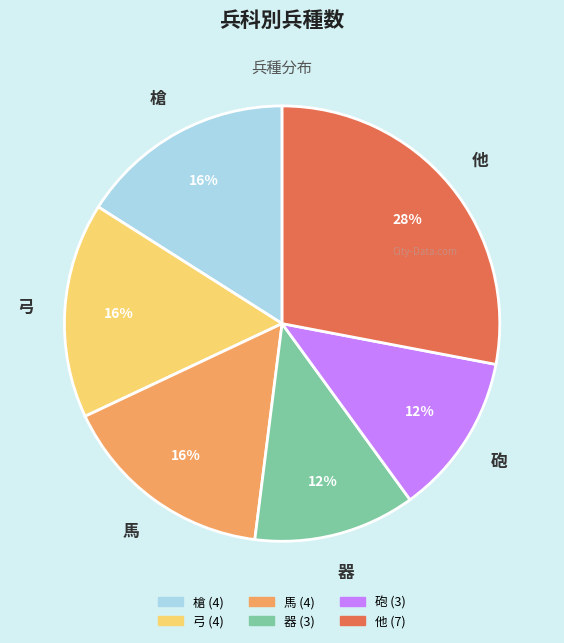

Do 他 and 槍 together represent more than half of the pie?

No